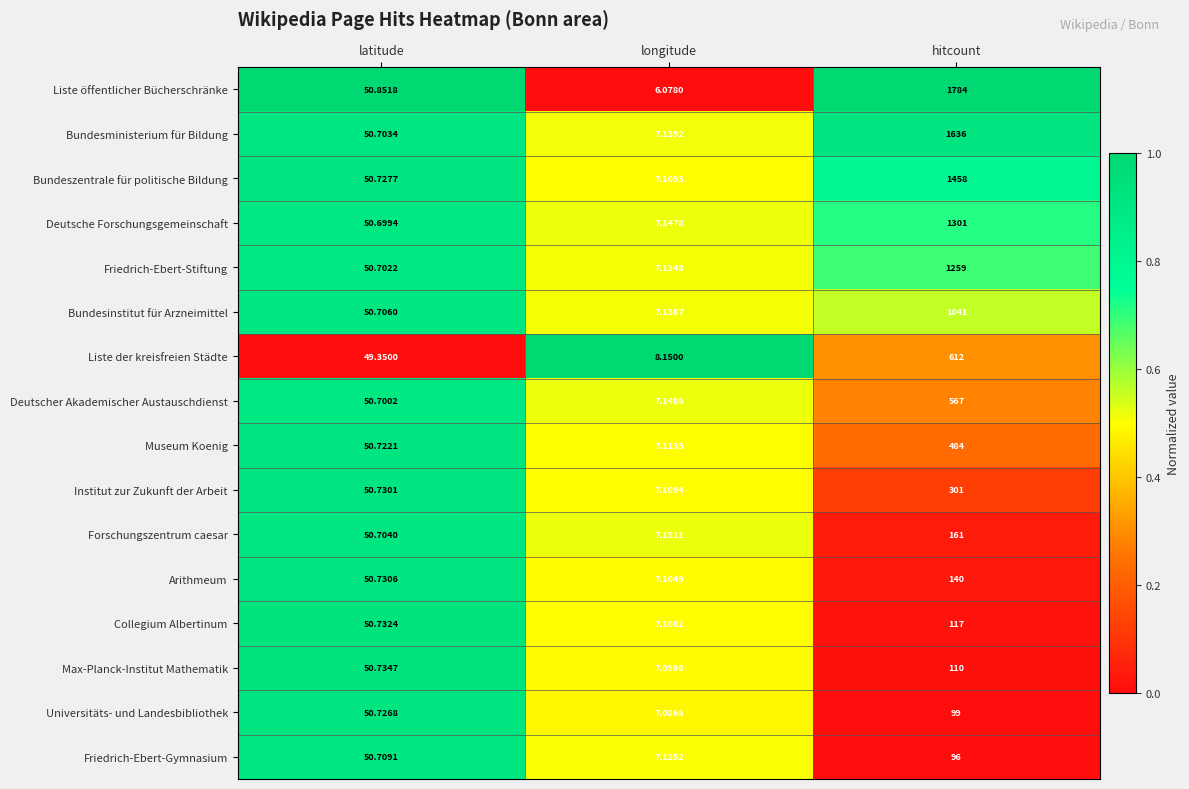

Rank the series by their maximum value, from highest to lowest.

Liste öffentlicher Bücherschränke, Bundesministerium für Bildung, Bundeszentrale für politische Bildung, Deutsche Forschungsgemeinschaft, Friedrich-Ebert-Stiftung, Bundesinstitut für Arzneimittel, Liste der kreisfreien Städte, Deutscher Akademischer Austauschdienst, Museum Koenig, Institut zur Zukunft der Arbeit, Forschungszentrum caesar, Arithmeum, Collegium Albertinum, Max-Planck-Institut Mathematik, Universitäts- und Landesbibliothek, Friedrich-Ebert-Gymnasium